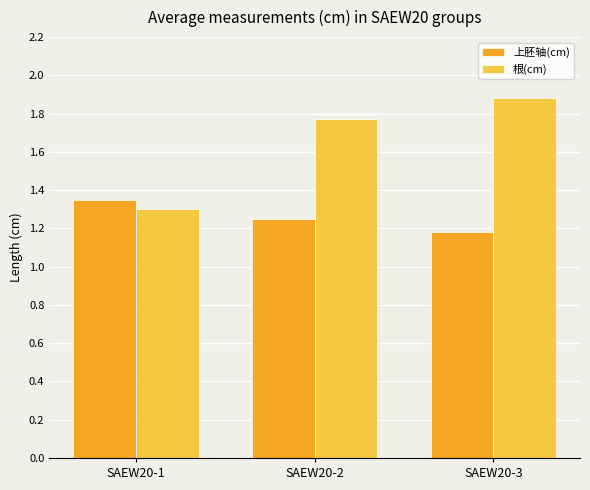

Count the 上胚轴(cm) values in the range 1 to 2.

3